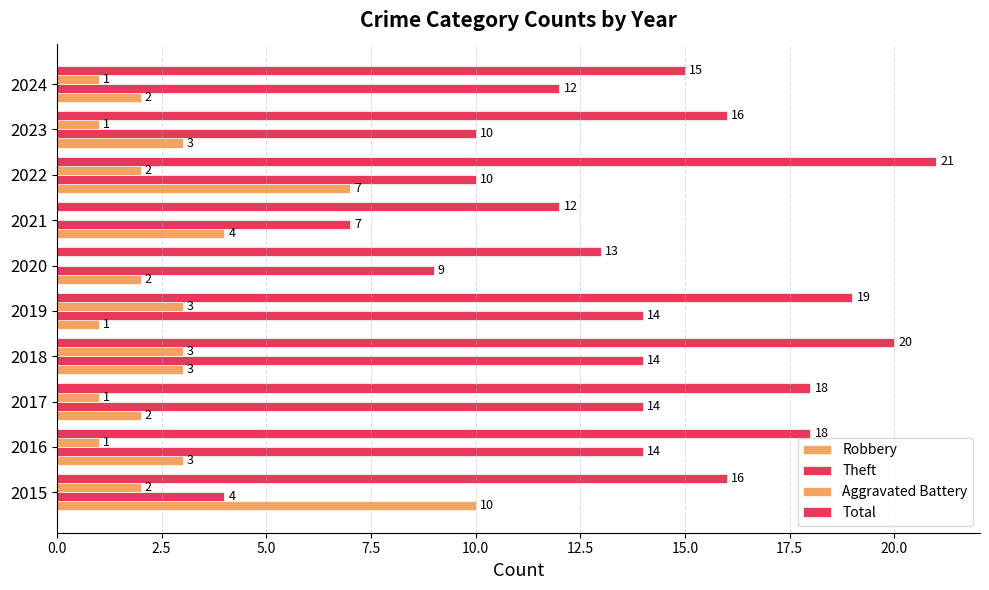

Which series has the largest total across all categories?

Total